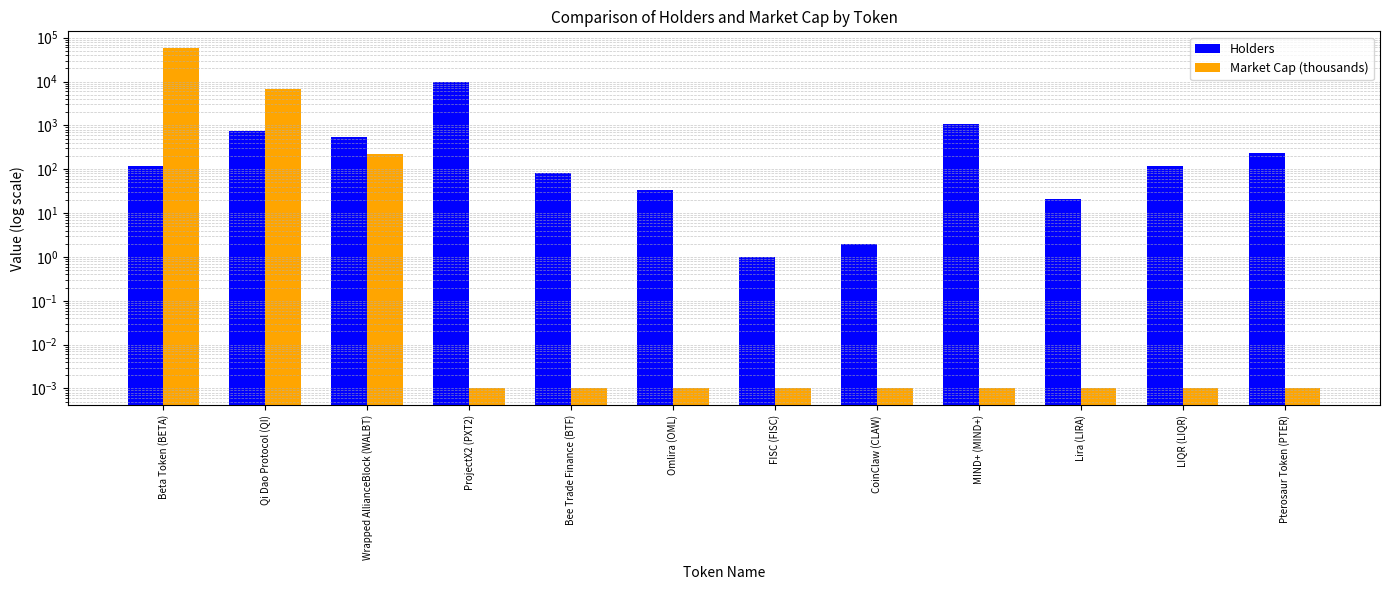

Which series changed the most between Beta Token (BETA) and Omlira (OML)?

Market Cap (thousands)